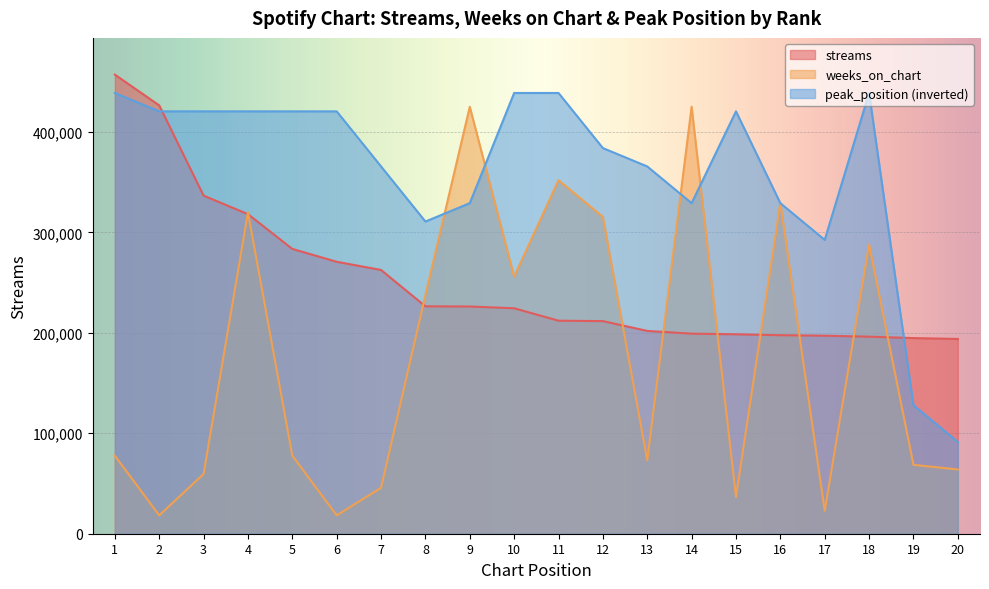

What are all the series names shown in the legend?

streams, weeks_on_chart, peak_position (inverted)